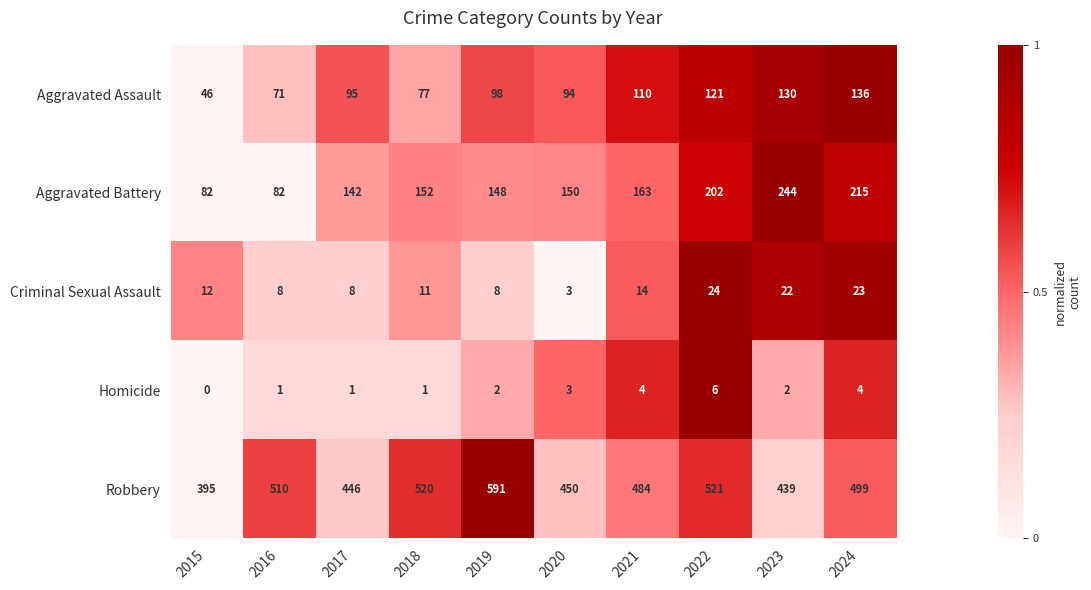

What is the difference between the maximum and second lowest values in the Aggravated Battery series?

162